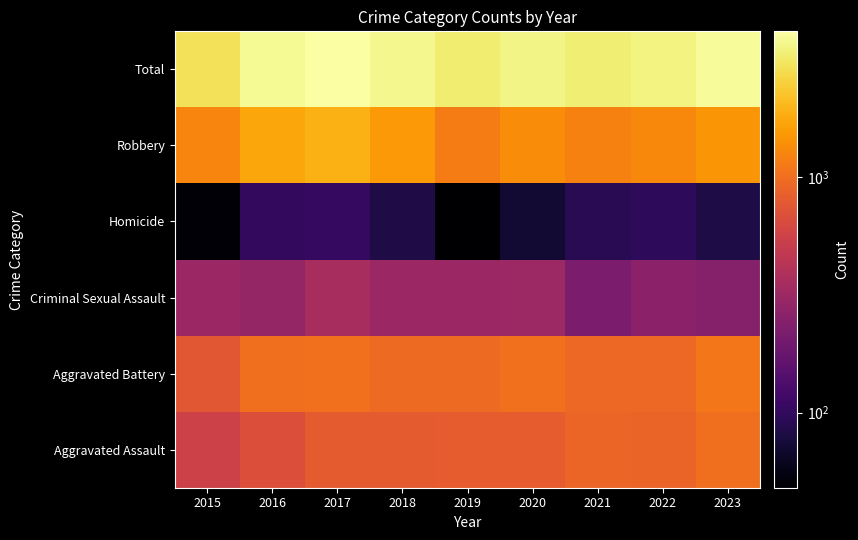

What is the total value across all series at 2015?

5850